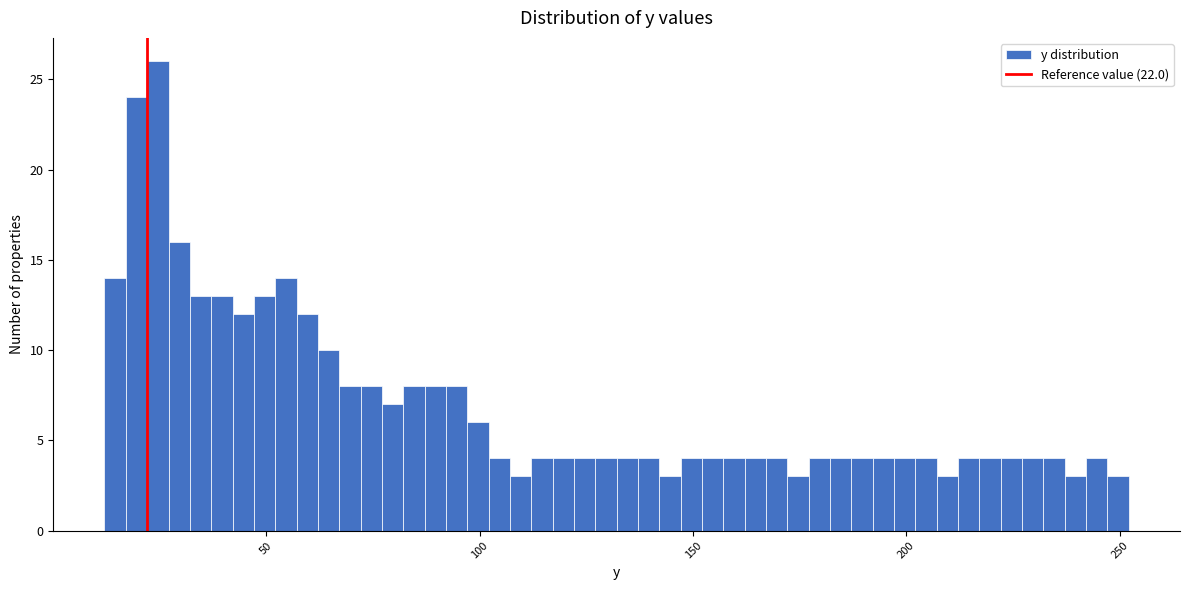

Read against the x-axis, roughly where is the centre of the tallest bar?

25